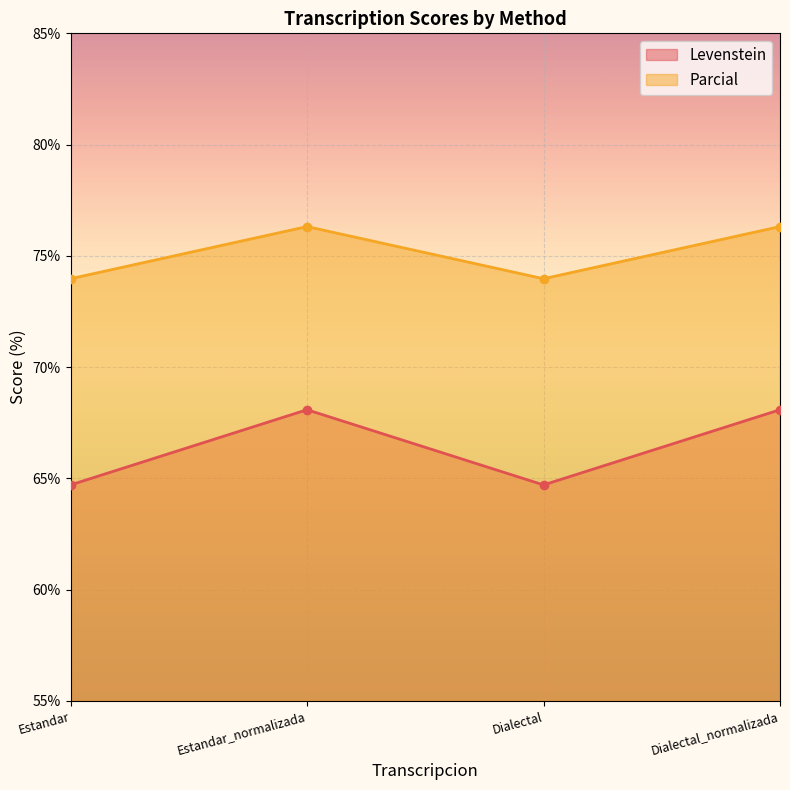

What is the lowest value of the Levenstein series?

64.7